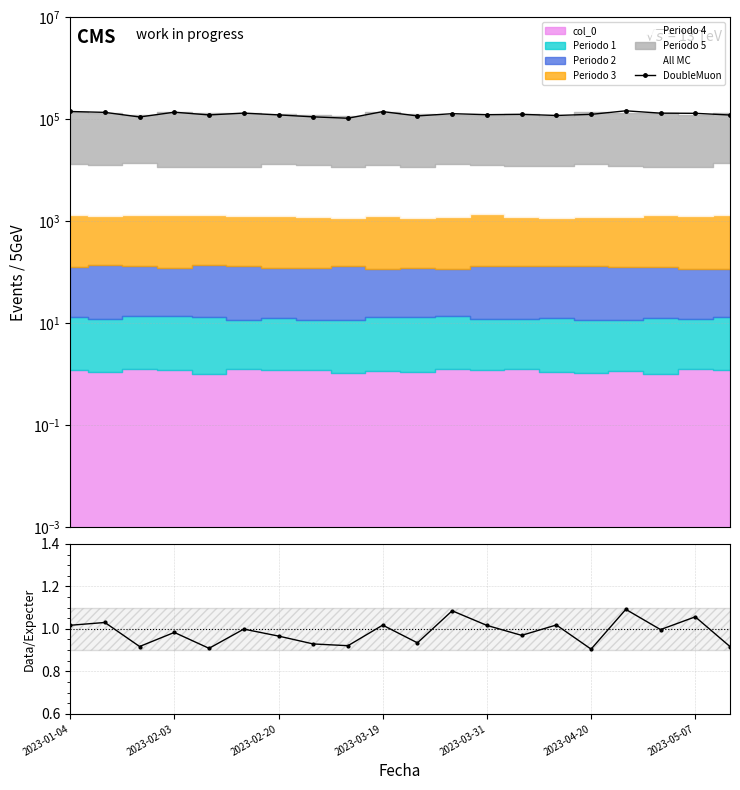

At how many categories does at least one series exceed 32664?

20